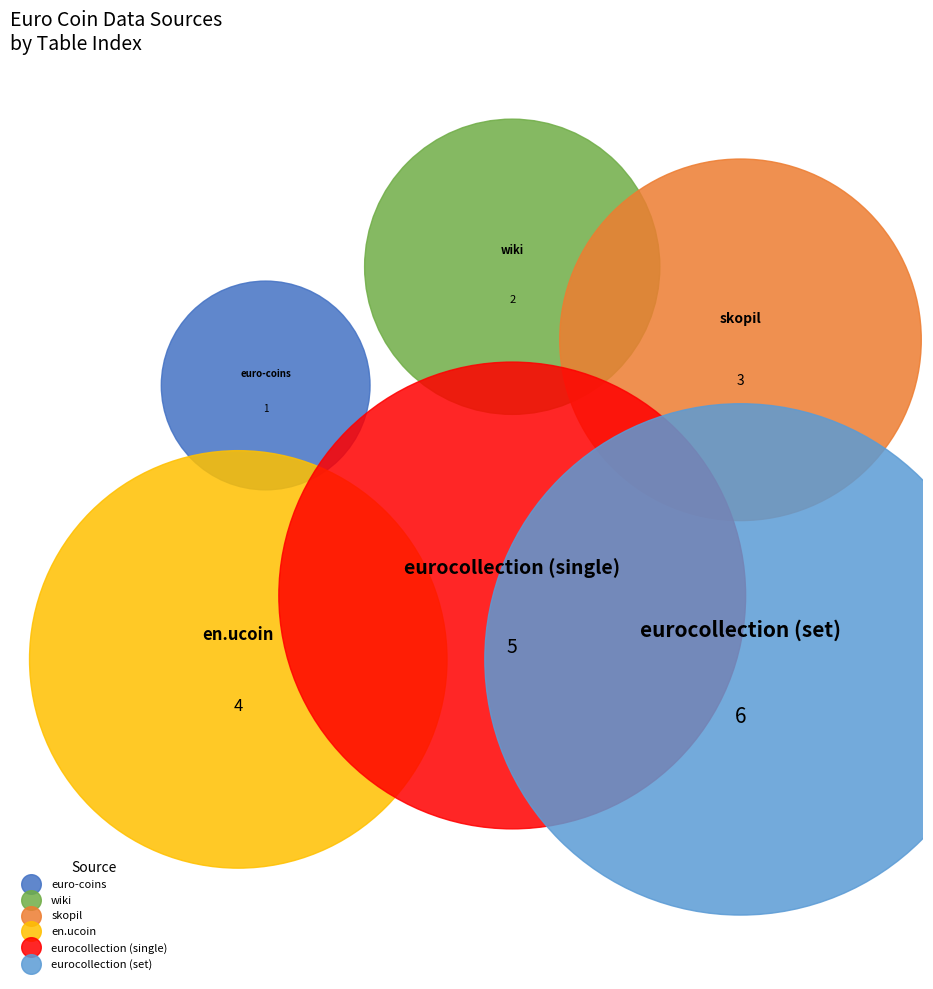

Which category has the biggest portion of the pie?

eurocollection (set)